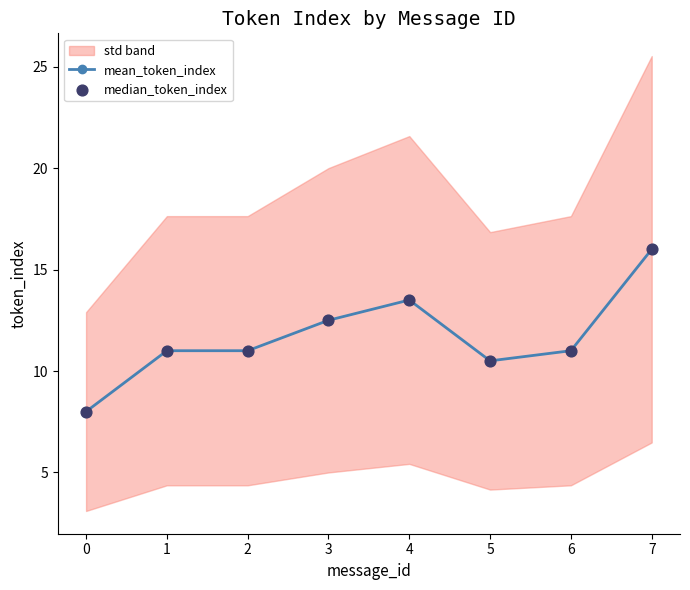

True or false: mean_token_index has a value of 2.7 at 3.

False